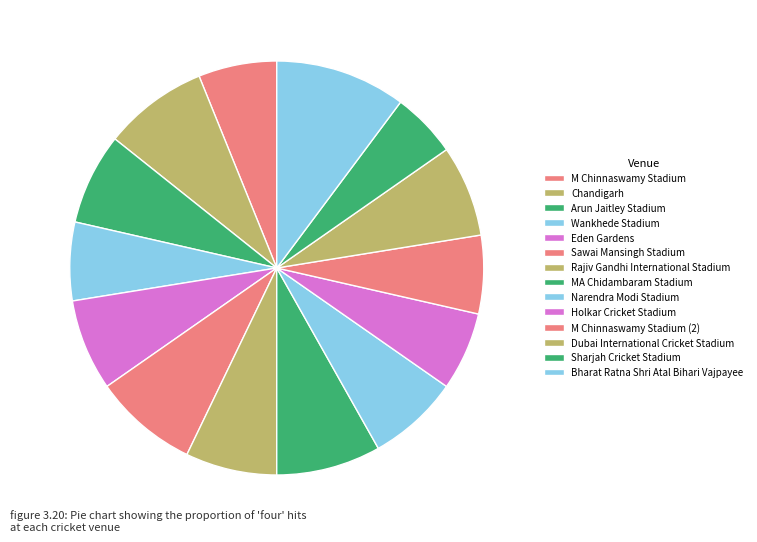

Which slice is the smallest?

Sharjah Cricket Stadium